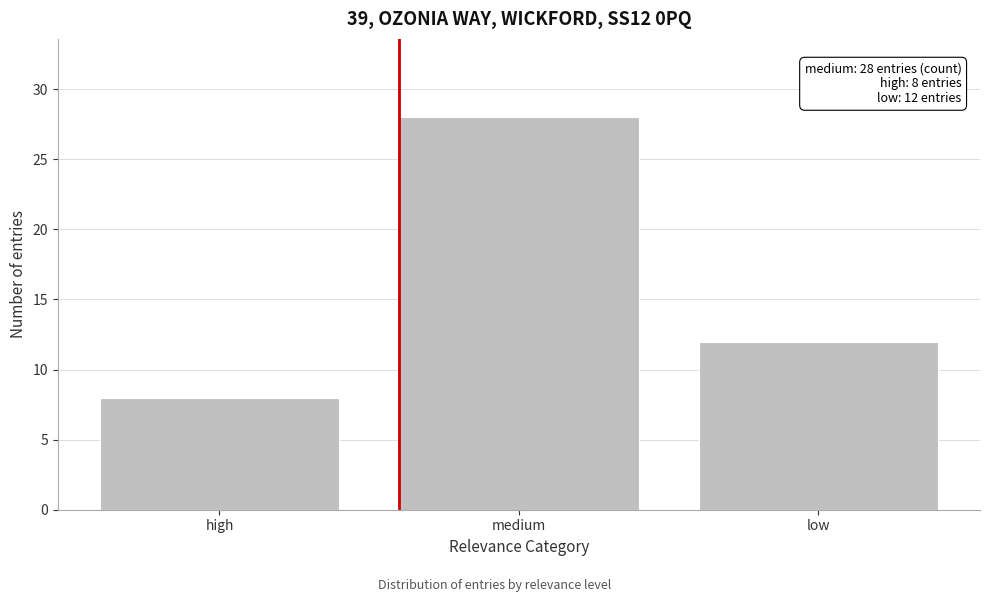

Reading left to right, list all the values displayed in this chart.

8	28	12